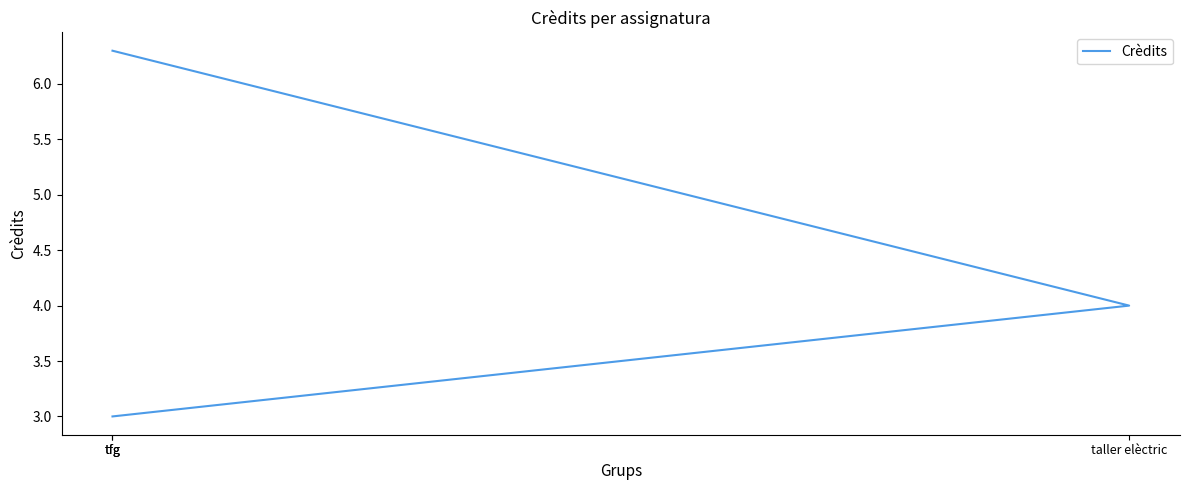

What is the change in value from tfg to taller elèctric?

+1.0